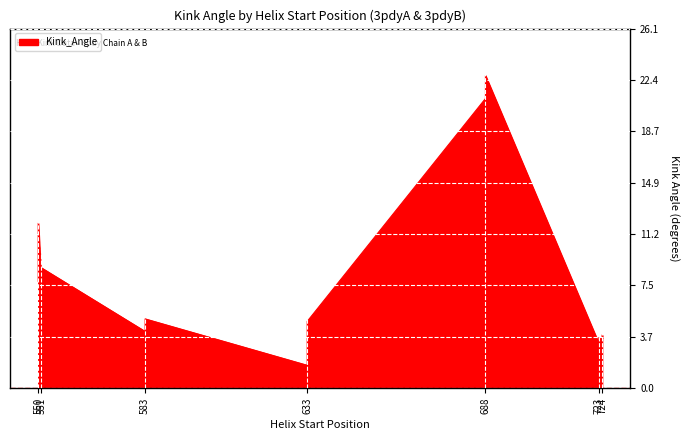

True or false: the data has more than 1 interior local peaks.

True